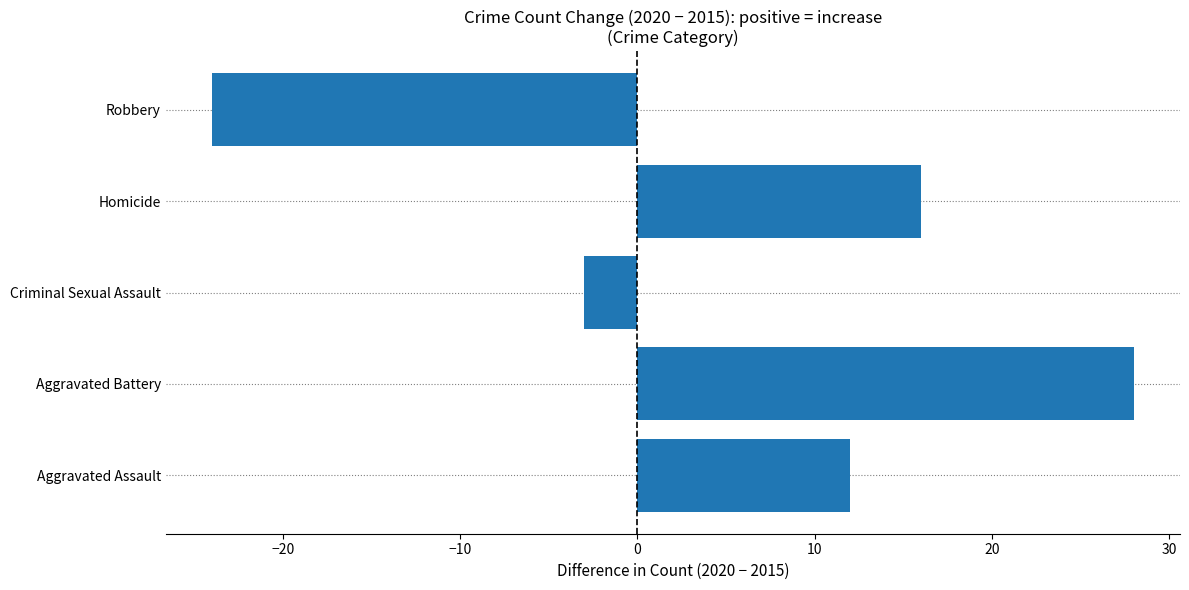

Does the chart contain stacked bars?

No